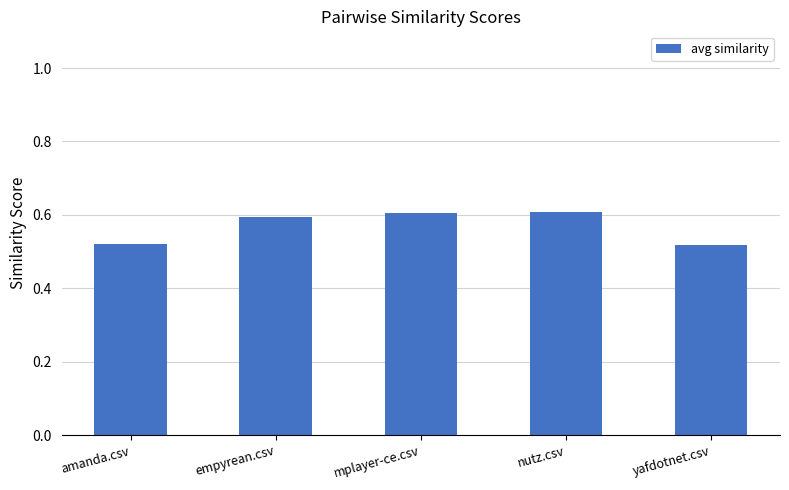

How many series are shown in this chart?

1